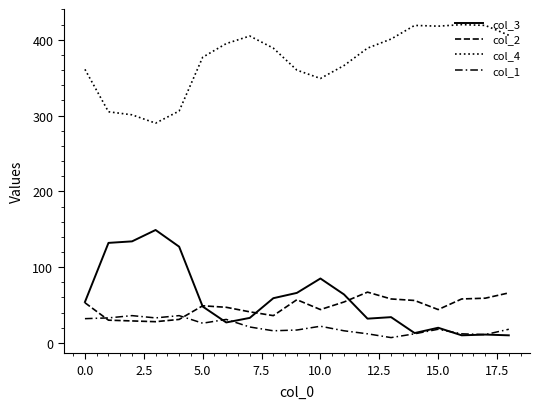

List the series in order of their peak value, highest first.

col_4, col_3, col_2, col_1